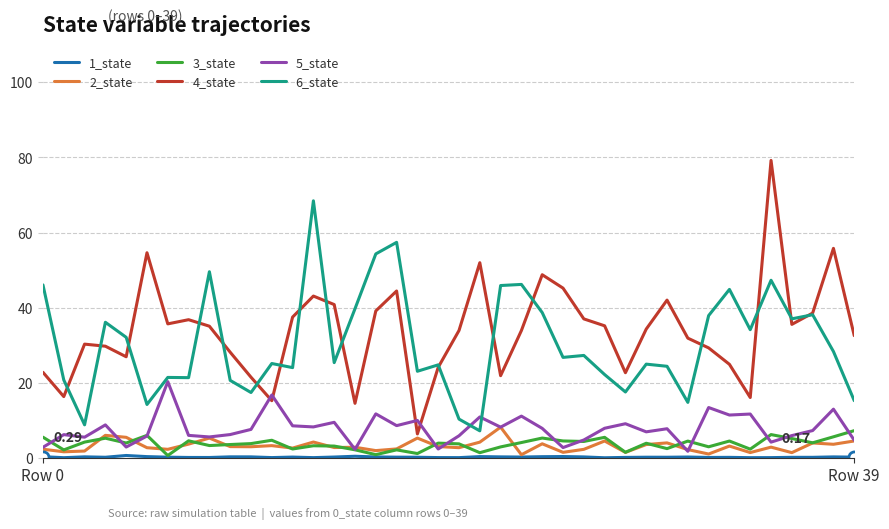

Which series has the widest spread of values?

4_state